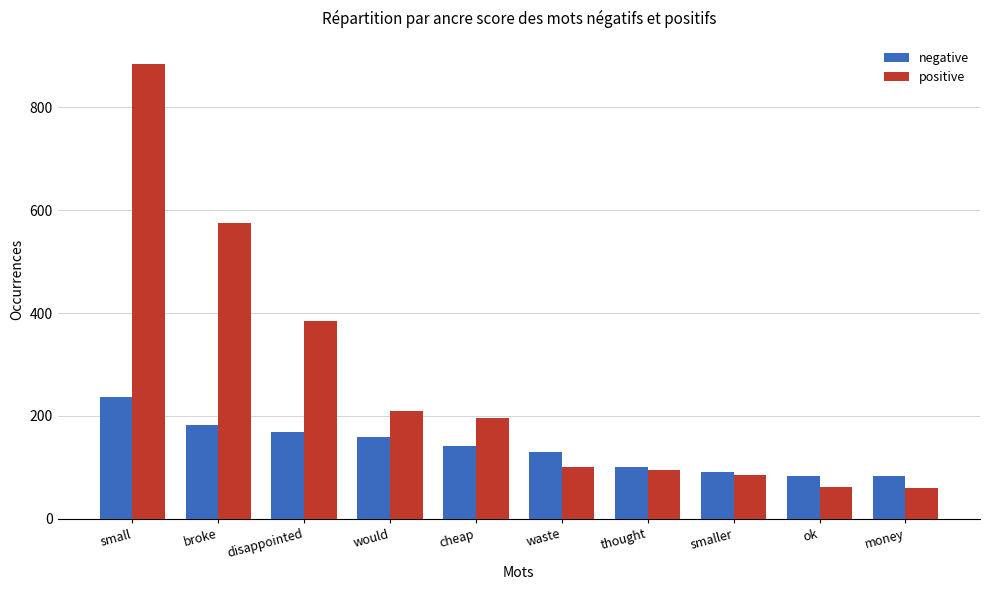

Which series has the largest total across all categories?

positive